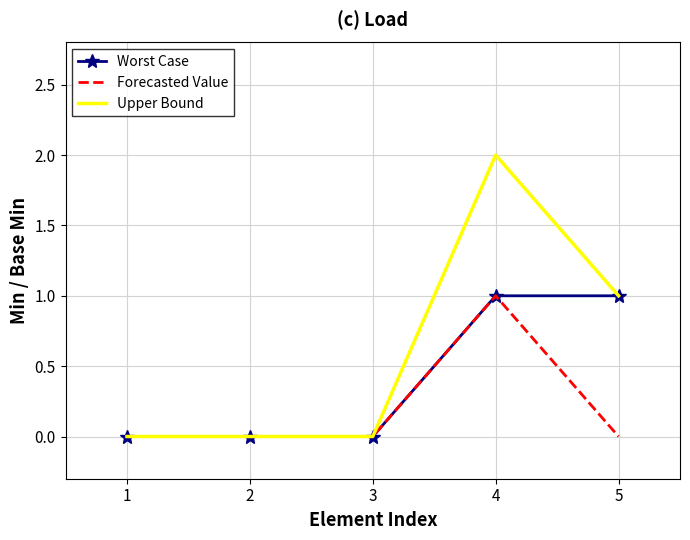

What is the greatest value displayed?

2